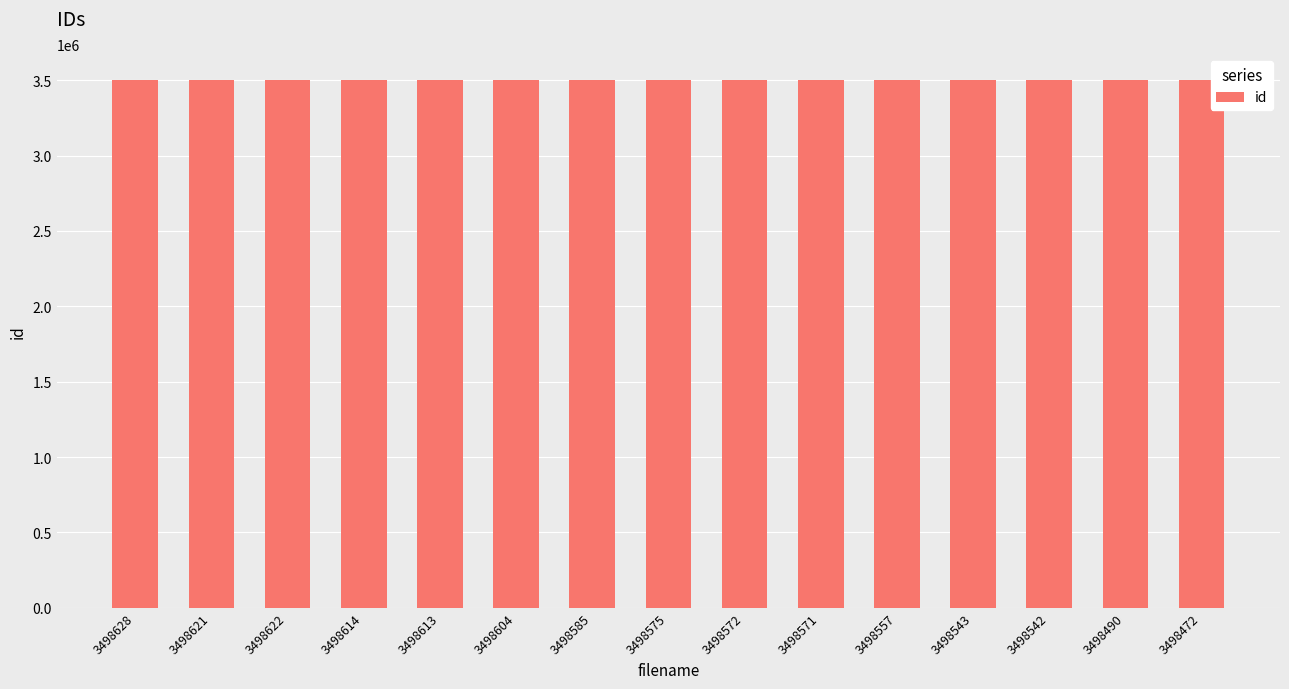

Where does the data first go above 3498575?

3498628